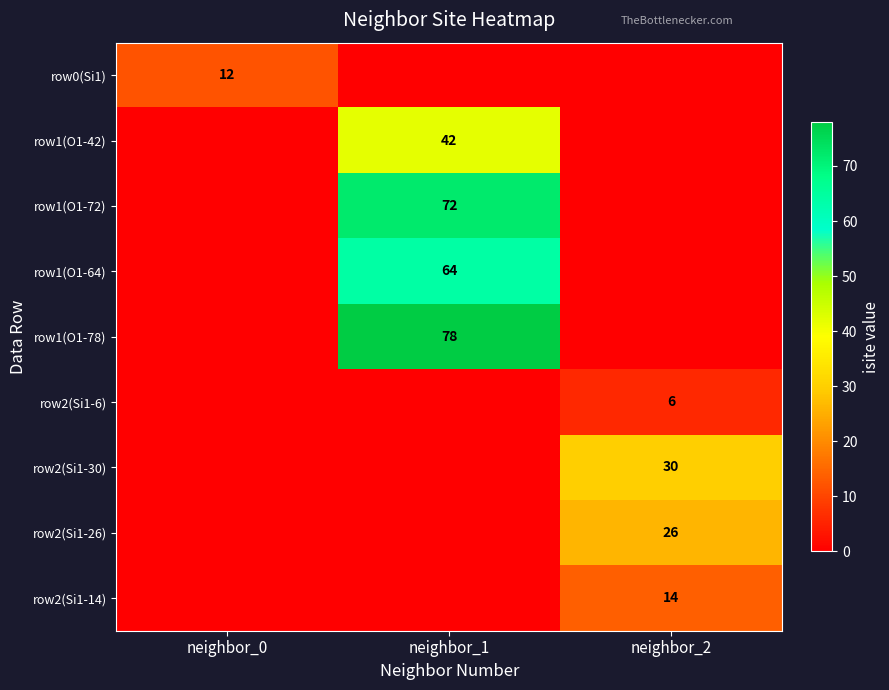

Is the value of row1(O1-78) at neighbor_1 greater than the value of row1(O1-72) at neighbor_1?

Yes